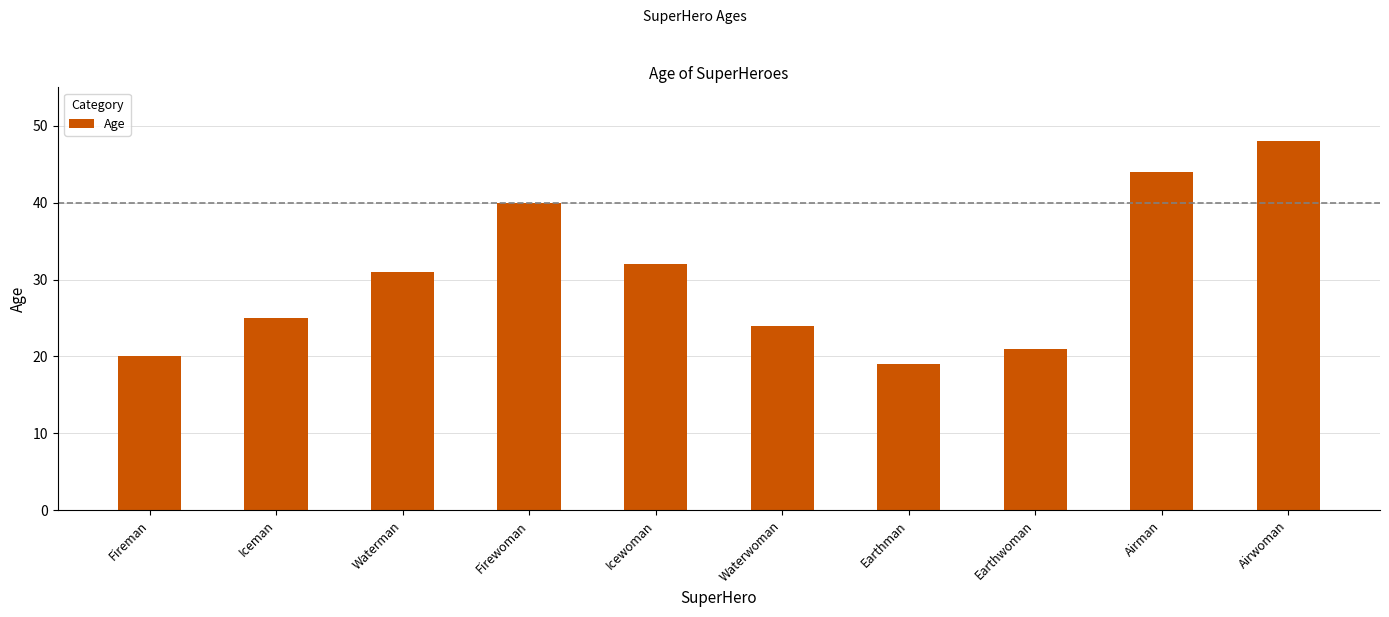

What is the sum of all values?

304